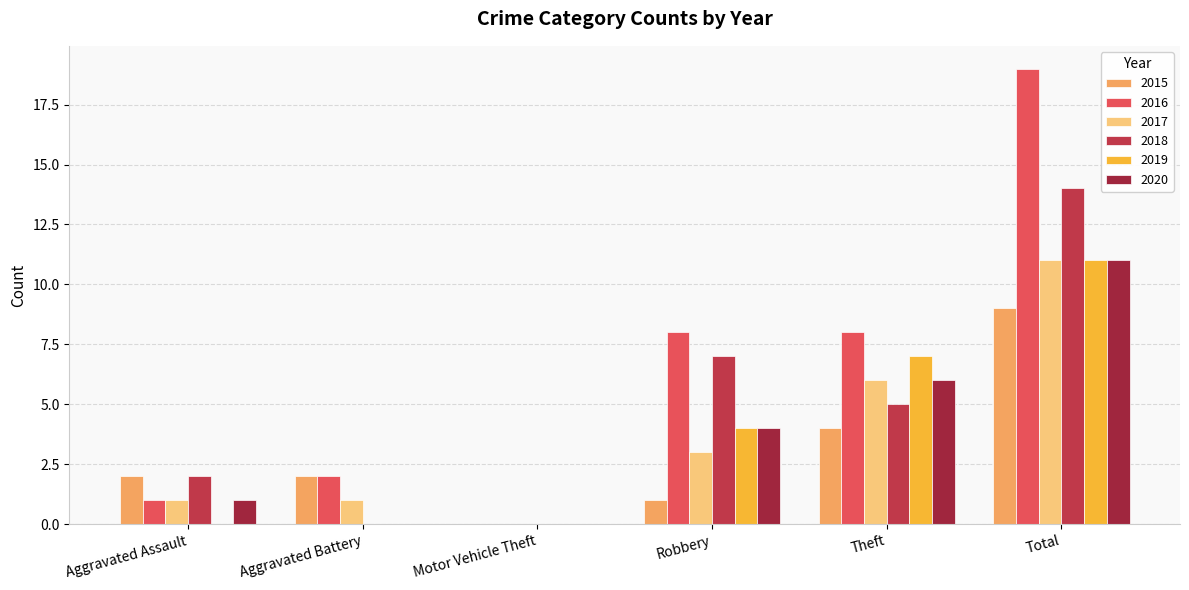

Reading left to right, what are all the values shown in this chart?

2015: Aggravated Assault=2	Aggravated Battery=2	Motor Vehicle Theft=0	Robbery=1	Theft=4	Total=9
2016: Aggravated Assault=1	Aggravated Battery=2	Motor Vehicle Theft=0	Robbery=8	Theft=8	Total=19
2017: Aggravated Assault=1	Aggravated Battery=1	Motor Vehicle Theft=0	Robbery=3	Theft=6	Total=11
2018: Aggravated Assault=2	Aggravated Battery=0	Motor Vehicle Theft=0	Robbery=7	Theft=5	Total=14
2019: Aggravated Assault=0	Aggravated Battery=0	Motor Vehicle Theft=0	Robbery=4	Theft=7	Total=11
2020: Aggravated Assault=1	Aggravated Battery=0	Motor Vehicle Theft=0	Robbery=4	Theft=6	Total=11